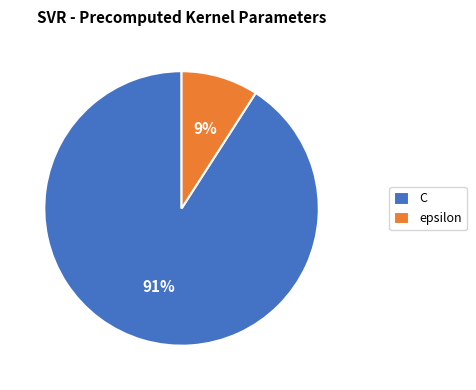

Do epsilon and C together represent more than half of the pie?

Yes